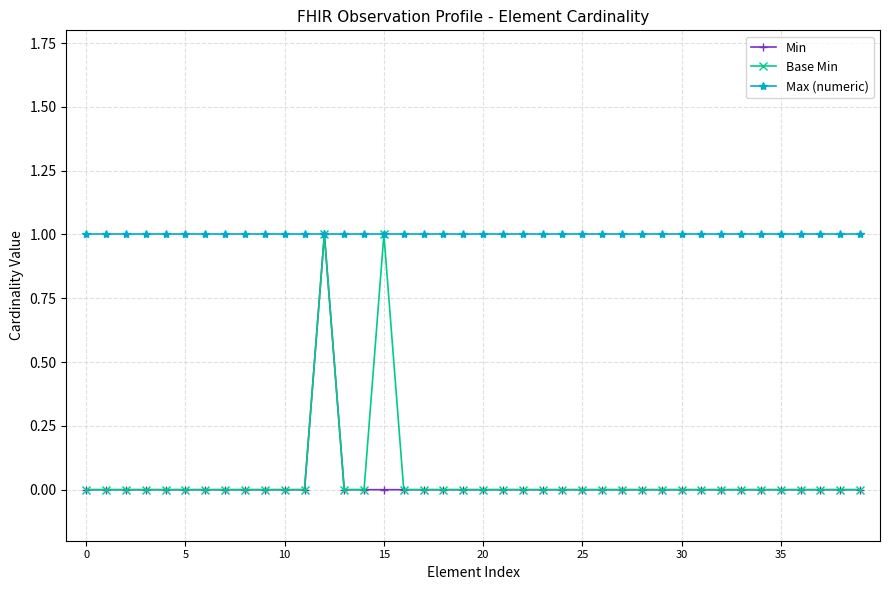

What is the highest value of the Max (numeric) series?

1